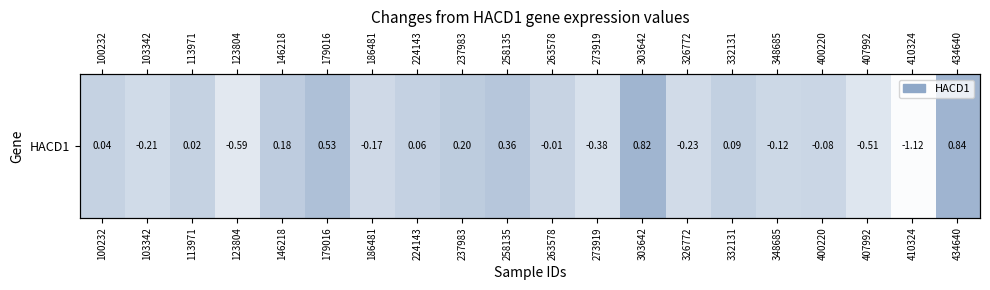

What is the change in value from 146218 to 434640?

+0.7